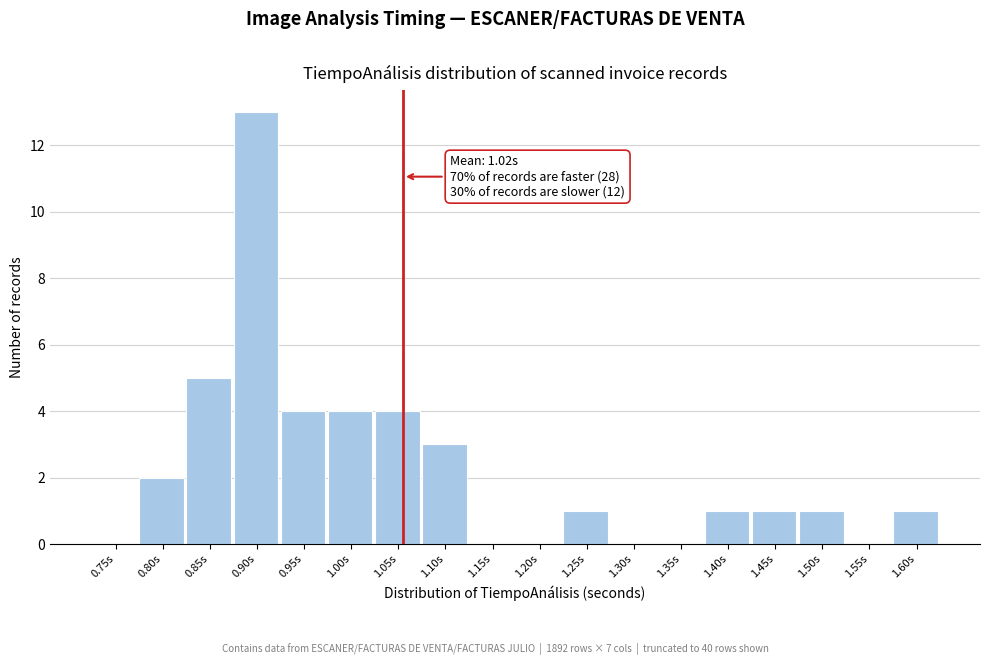

Reading left to right, extract all data points from this chart.

0.75s=0	0.80s=2	0.85s=5	0.90s=13	0.95s=4	1.00s=4	1.05s=4	1.10s=3	1.15s=0	1.20s=0	1.25s=1	1.30s=0	1.35s=0	1.40s=1	1.45s=1	1.50s=1	1.55s=0	1.60s=1